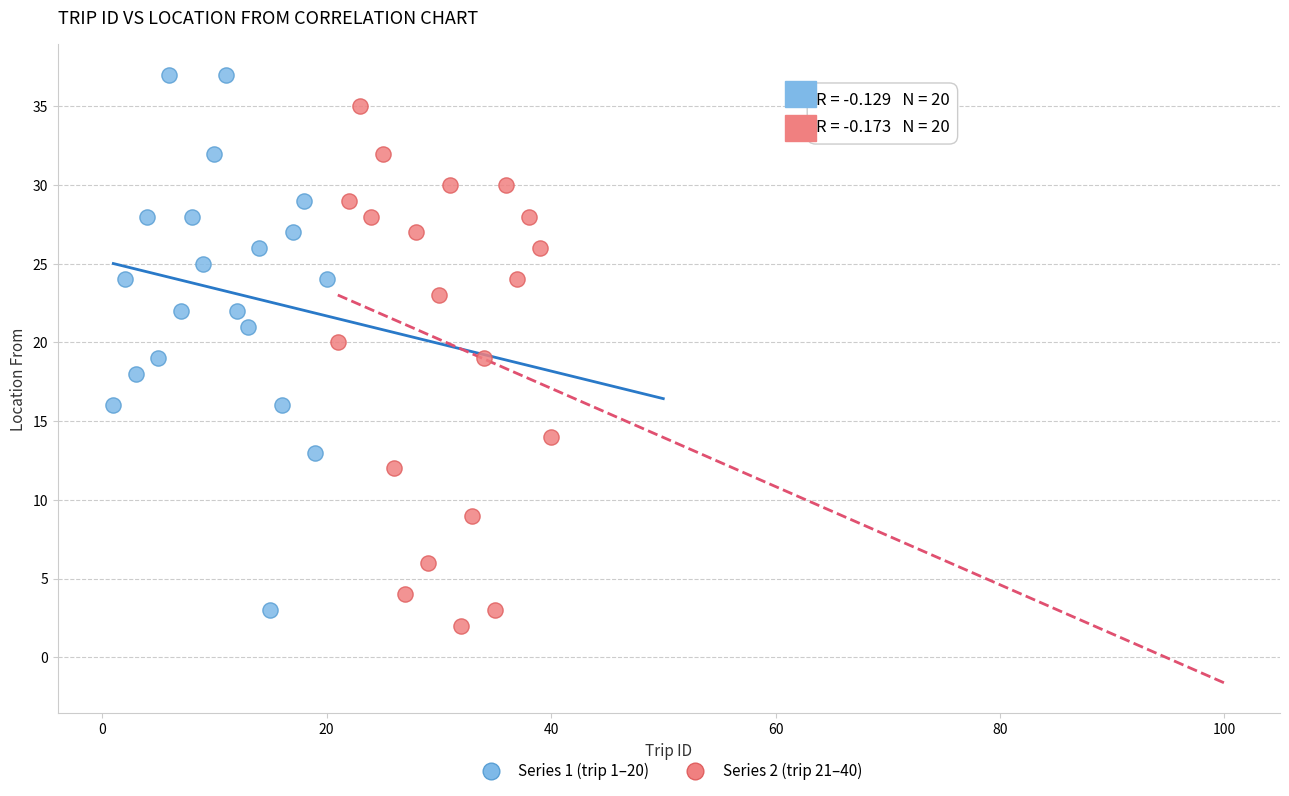

Which series contains the highest Y value?

Series 1 (trip 1–20)